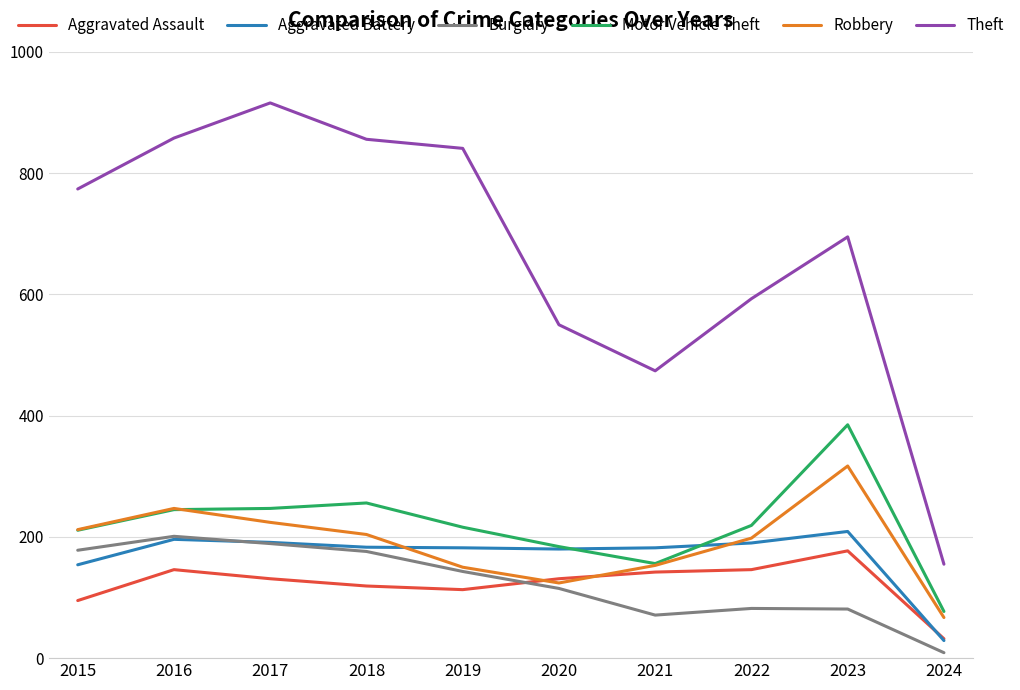

What is the total value across all series at 2023?

1864